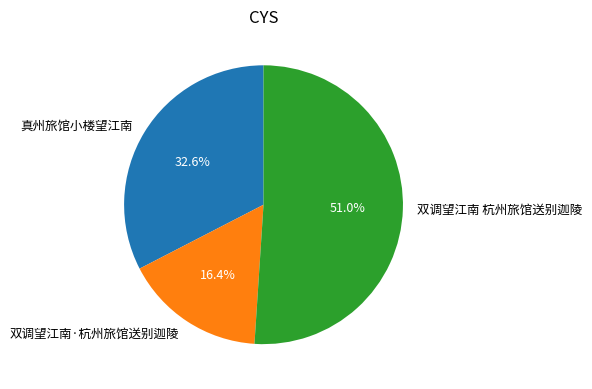

True or false: 双调望江南·杭州旅馆送别迦陵 accounts for 25% of the total.

False